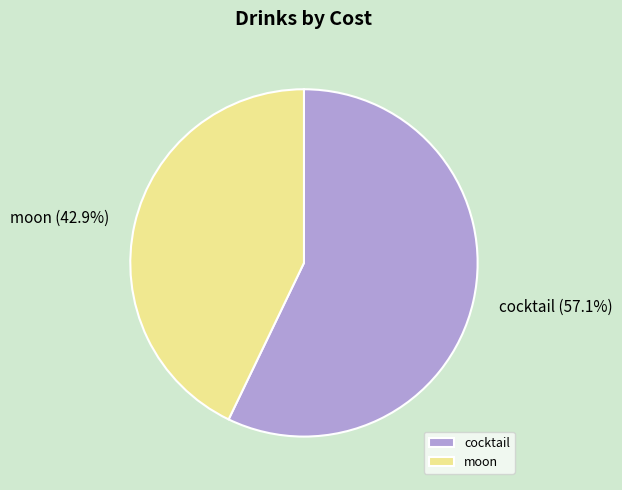

Does any single category account for the majority?

Yes